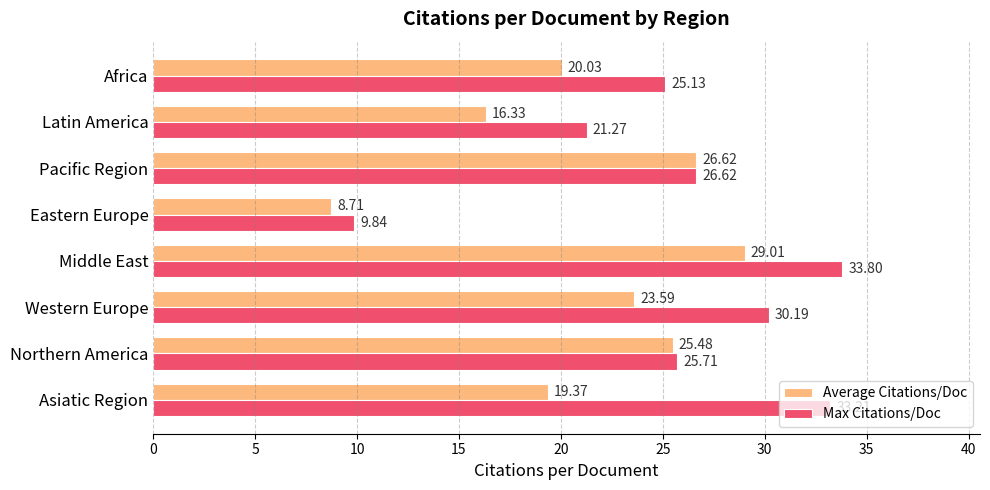

At which category is the sum across all series the highest?

Middle East